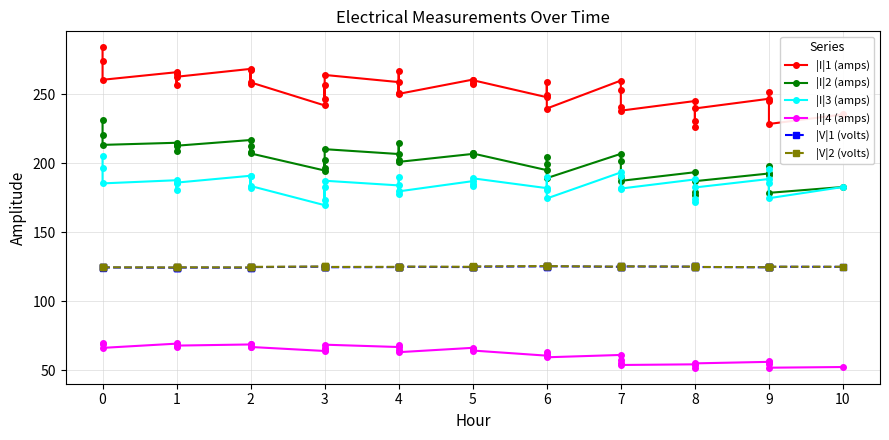

Does the chart display data point markers on the line(s)?

Yes